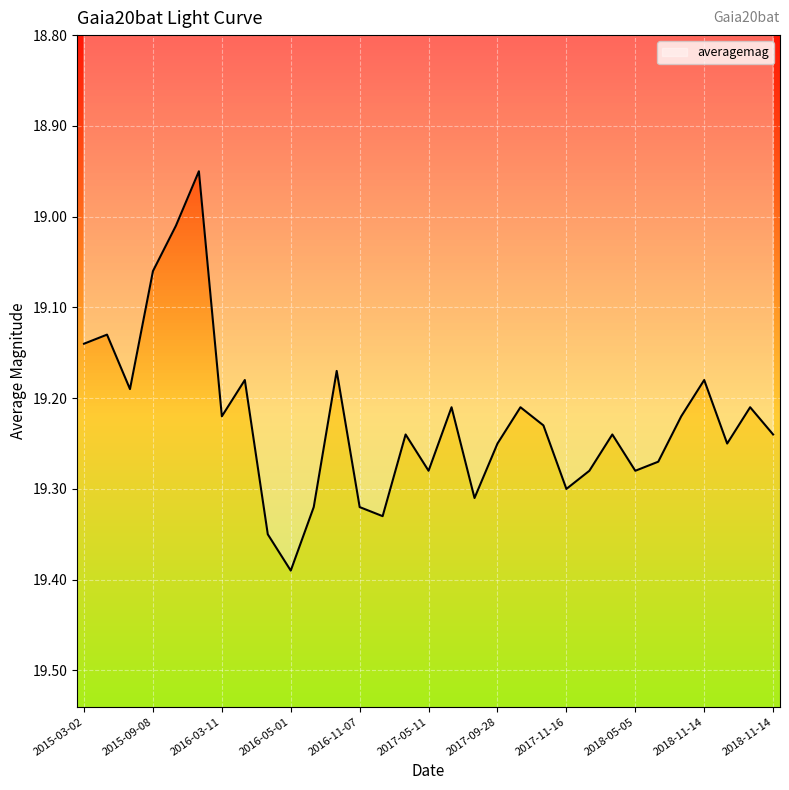

True or false: the data has more than 2 interior local peaks.

True